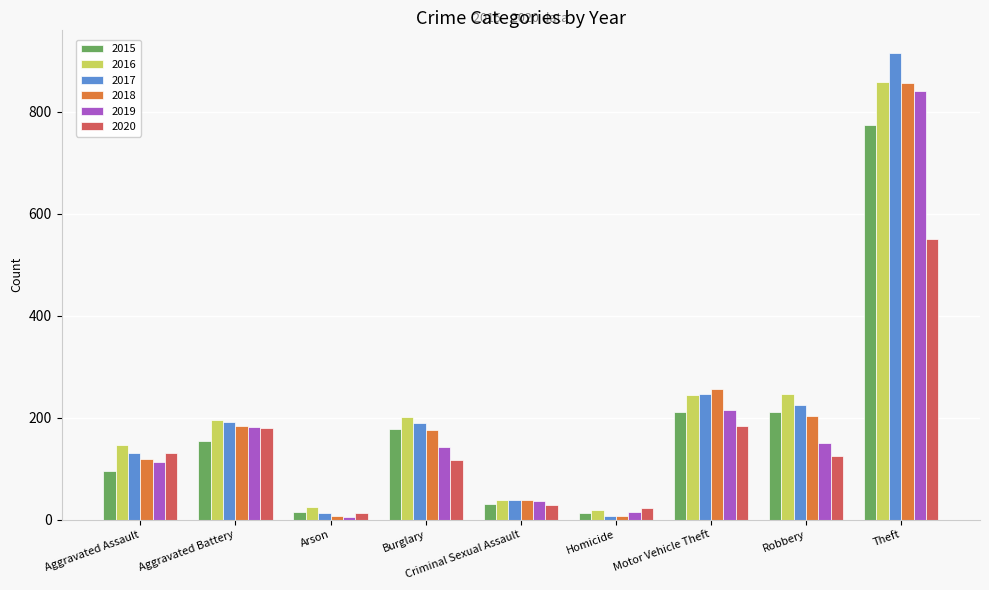

How many values in the 2018 series are below 176?

4